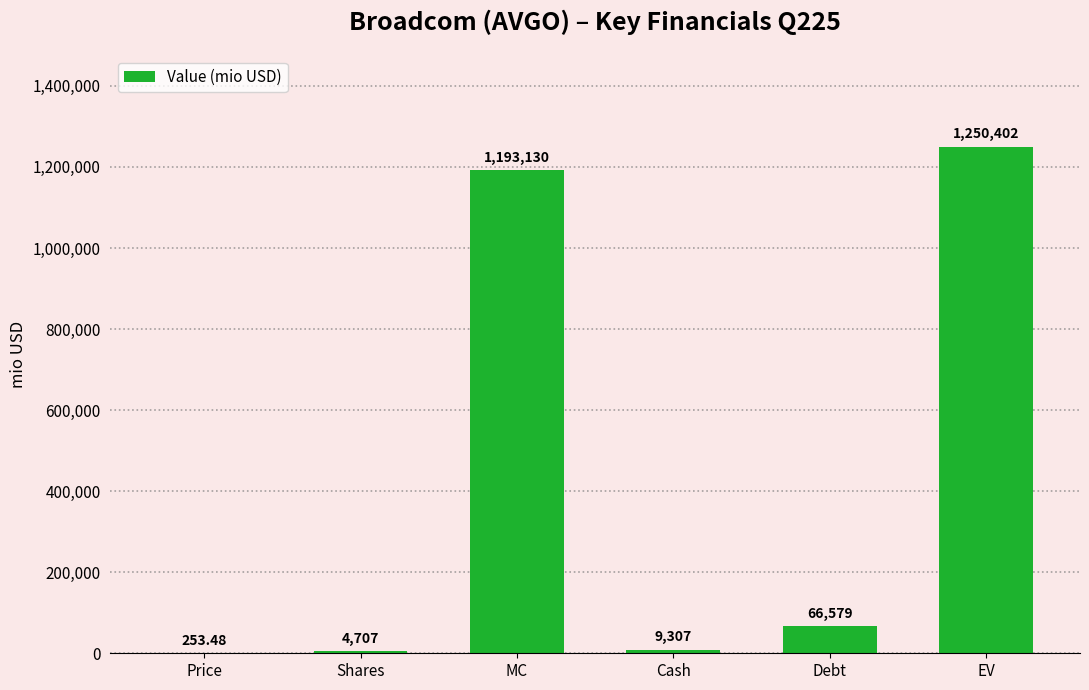

Which has a higher value, EV or Cash?

EV